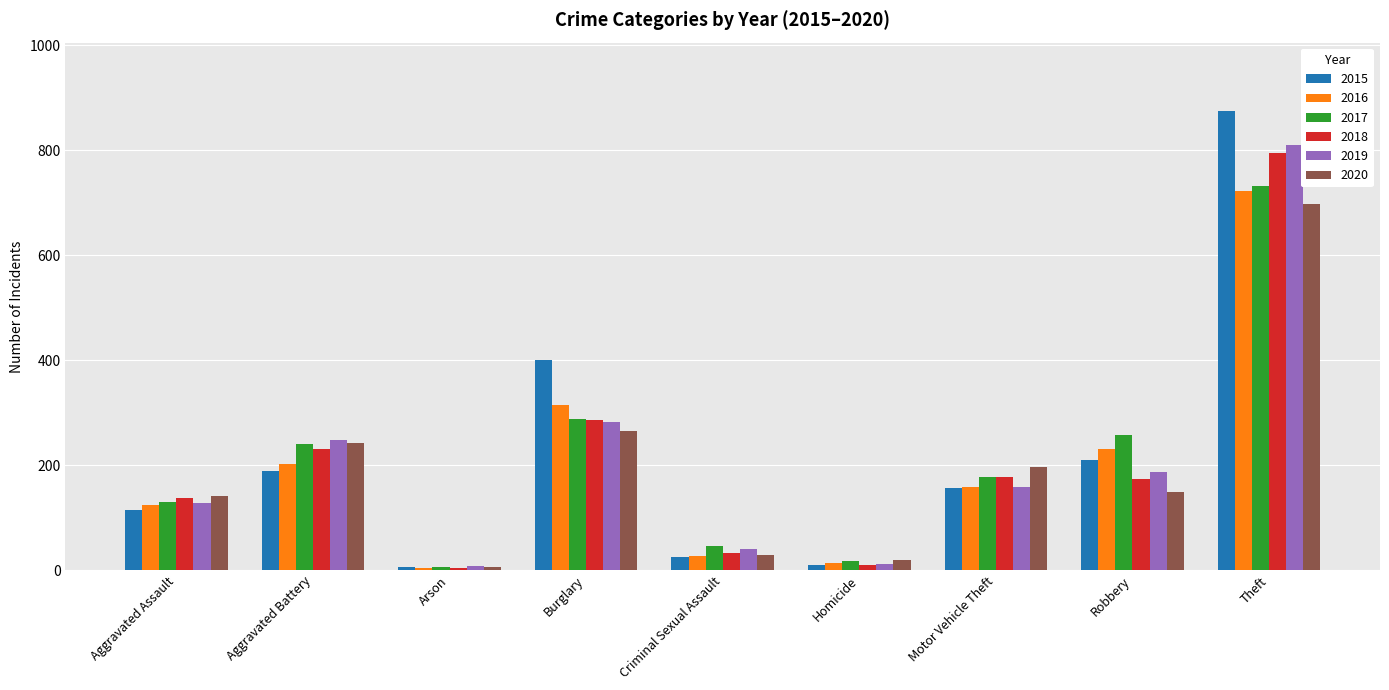

What is the highest value of the 2019 series?

810